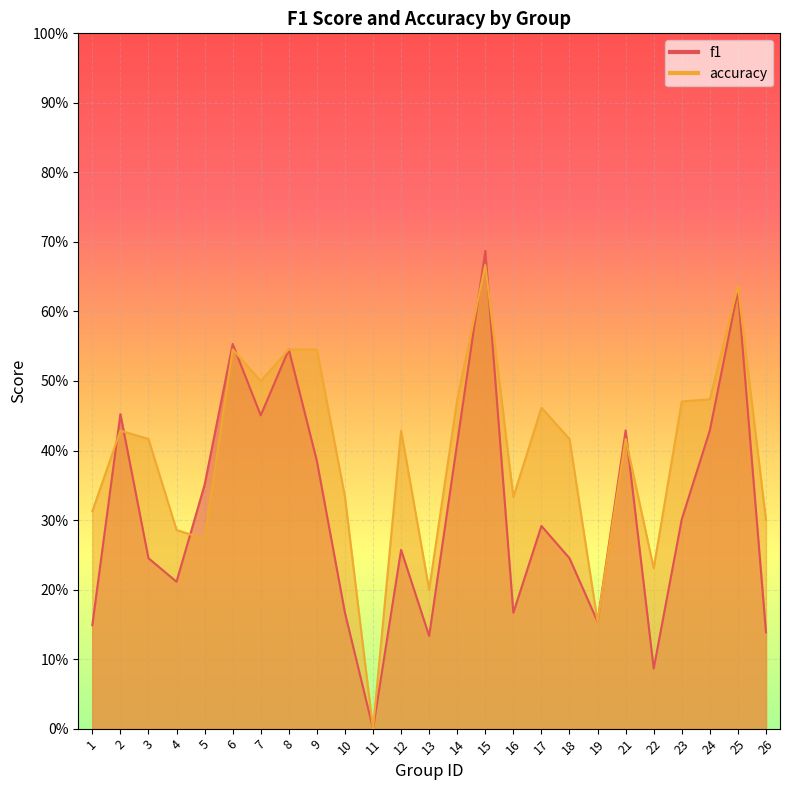

List the series in order of their peak value, highest first.

f1, accuracy